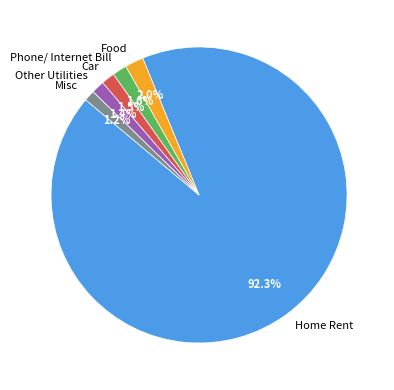

How many slices are in this pie chart?

6